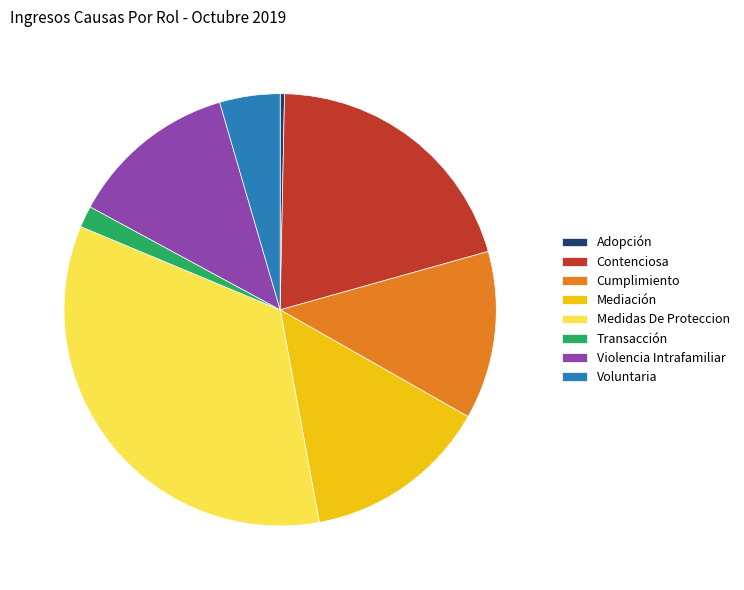

Is Transacción the majority of the pie?

No